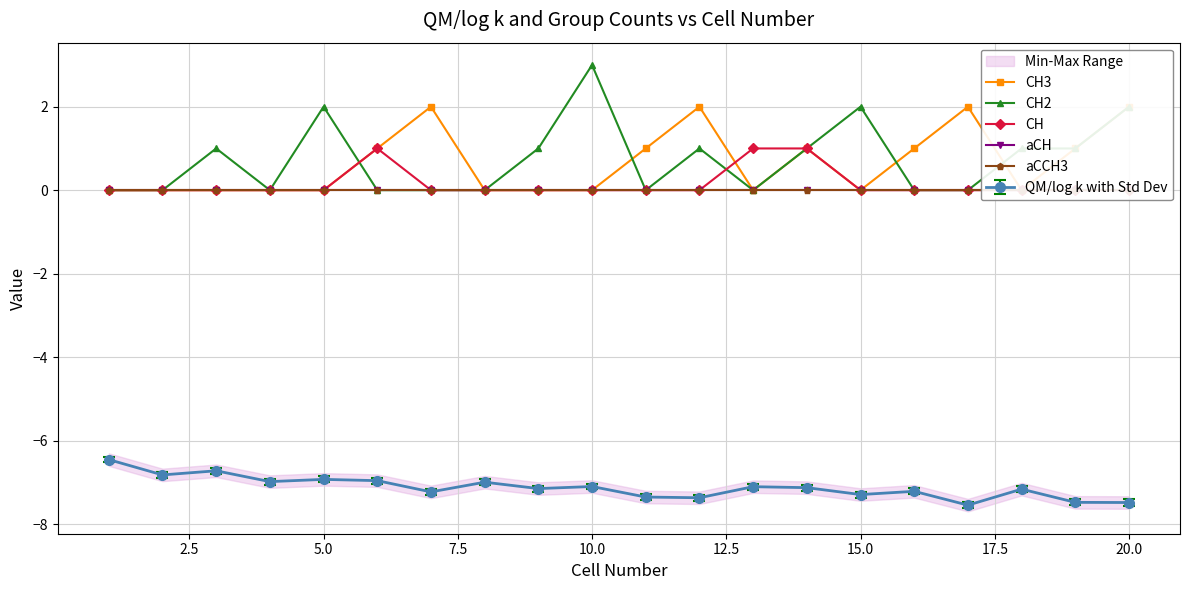

Which series has the largest total across all categories?

CH2